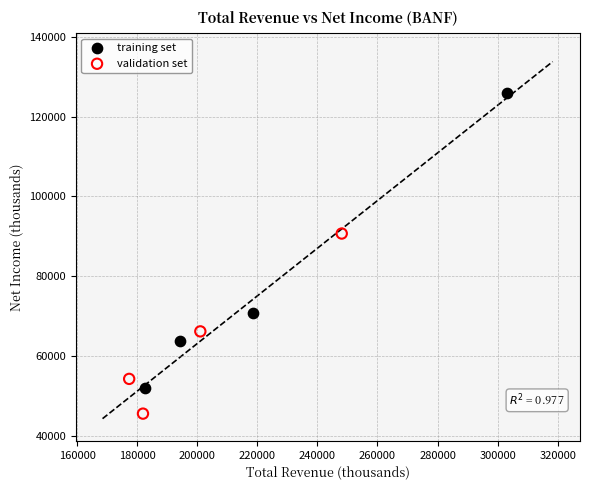

Which series has the widest spread of Y values?

training set